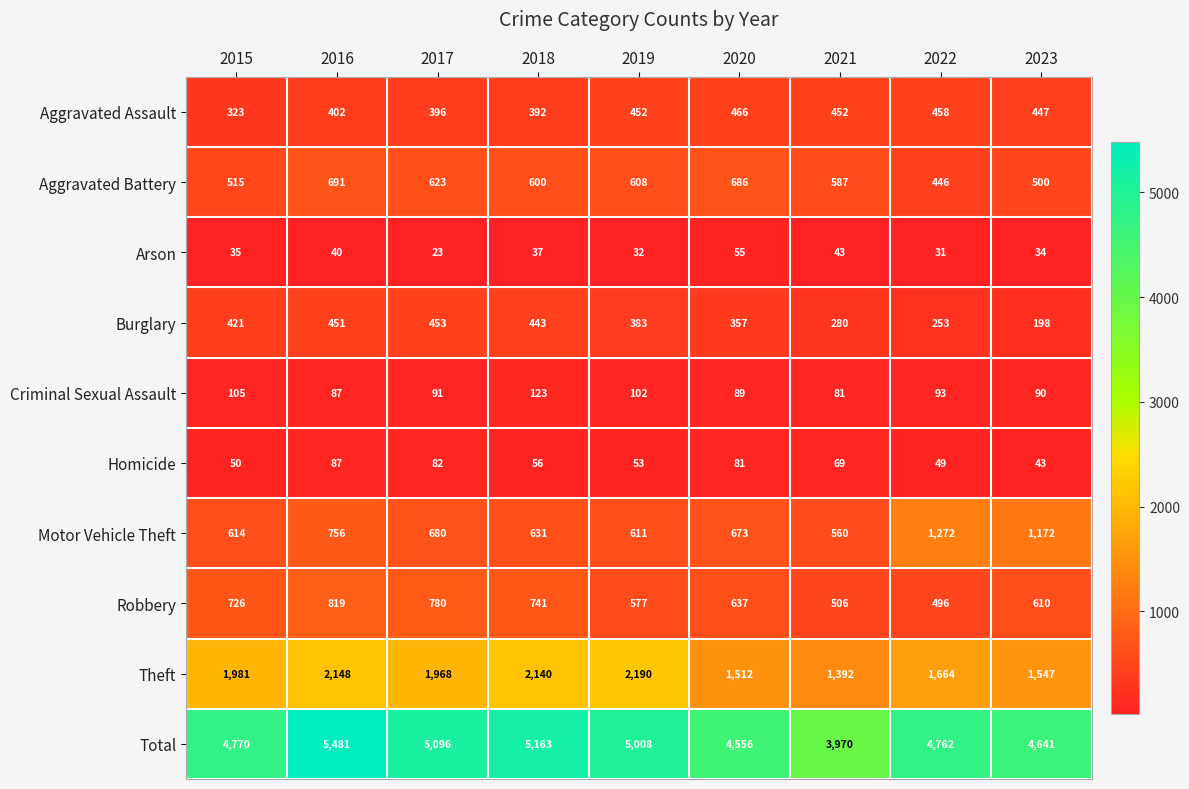

Which series has the largest total across all categories?

Total